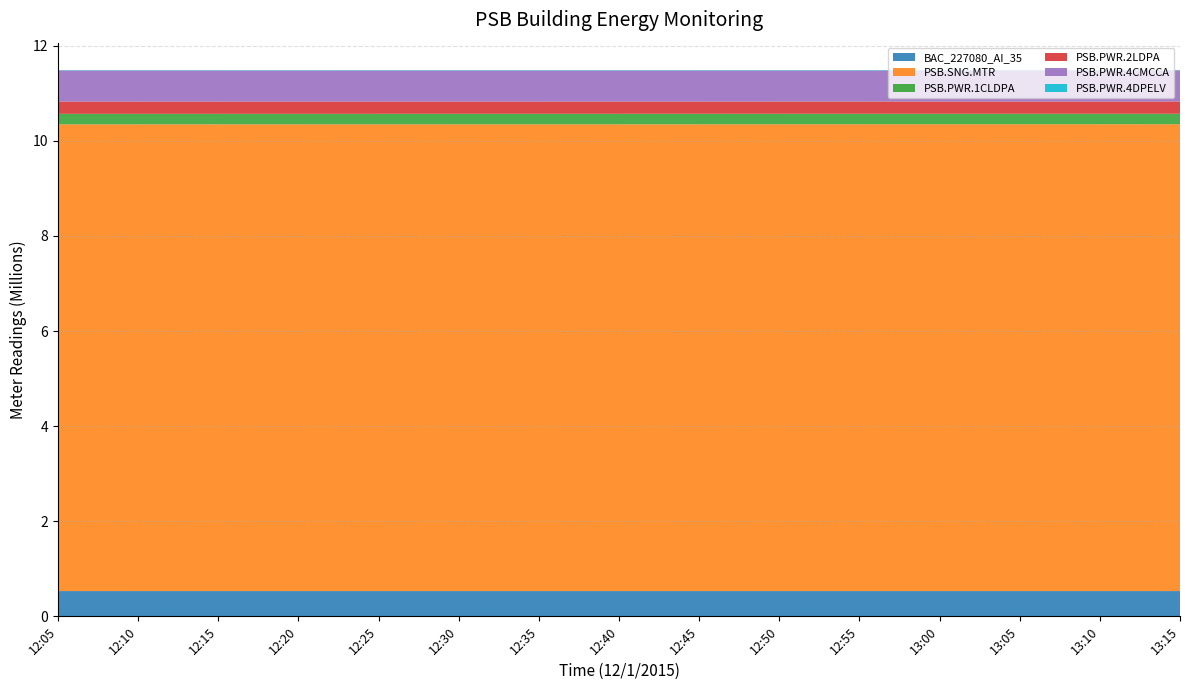

Reading right to left, extract all data points from this chart.

BAC_227080_AI_35: 13:15=531762	13:10=531754	13:05=531746	13:00=531737	12:55=531729	12:50=531721	12:45=531712	12:40=531704	12:35=531695	12:30=531686	12:25=531678	12:20=531669	12:15=531660	12:10=531651	12:05=531642
PSB.SNG.MTR: 13:15=9815750	13:10=9815650	13:05=9815570	13:00=9815470	12:55=9815380	12:50=9815300	12:45=9815210	12:40=9815120	12:35=9815030	12:30=9814940	12:25=9814860	12:20=9814770	12:15=9814680	12:10=9814590	12:05=9814490
PSB.PWR.1CLDPA: 13:15=220463	13:10=220463	13:05=220459	13:00=220459	12:55=220456	12:50=220456	12:45=220452	12:40=220452	12:35=220448	12:30=220448	12:25=220444	12:20=220444	12:15=220440	12:10=220440	12:05=220436
PSB.PWR.2LDPA: 13:15=258081	13:10=258081	13:05=258075	13:00=258075	12:55=258071	12:50=258071	12:45=258065	12:40=258065	12:35=258059	12:30=258059	12:25=258054	12:20=258054	12:15=258047	12:10=258047	12:05=258042
PSB.PWR.4CMCCA: 13:15=654387	13:10=654387	13:05=654378	13:00=654378	12:55=654369	12:50=654369	12:45=654359	12:40=654359	12:35=654350	12:30=654350	12:25=654341	12:20=654341	12:15=654332	12:10=654332	12:05=654323
PSB.PWR.4DPELV: 13:15=8086	13:10=8086	13:05=8086	13:00=8086	12:55=8085	12:50=8085	12:45=8085	12:40=8085	12:35=8085	12:30=8085	12:25=8084	12:20=8084	12:15=8084	12:10=8084	12:05=8084